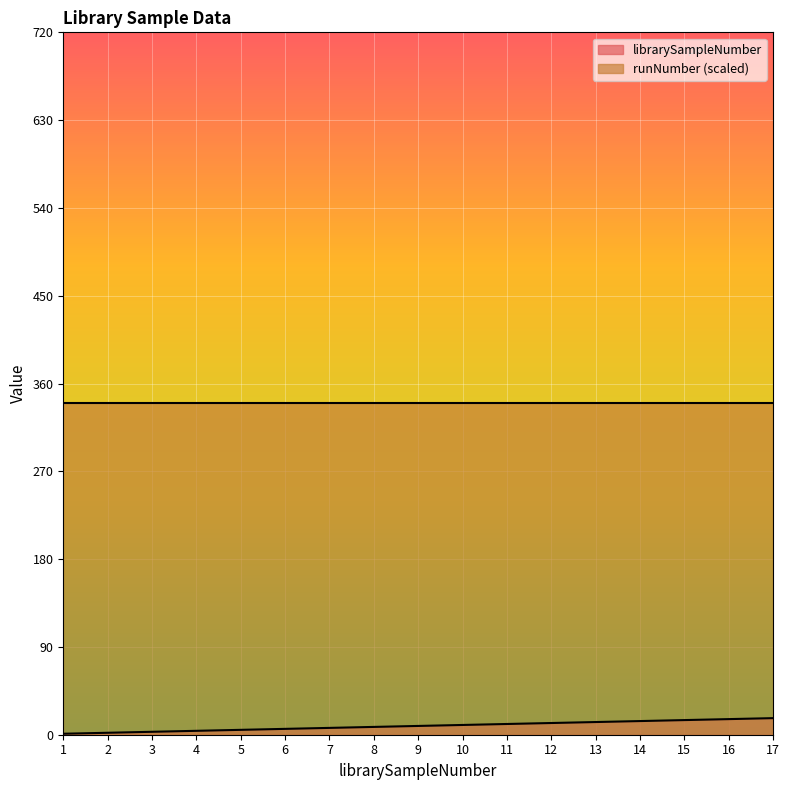

Rank the categories by value from lowest to highest.

1, 2, 3, 4, 5, 6, 7, 8, 9, 10, 11, 12, 13, 14, 15, 16, 17